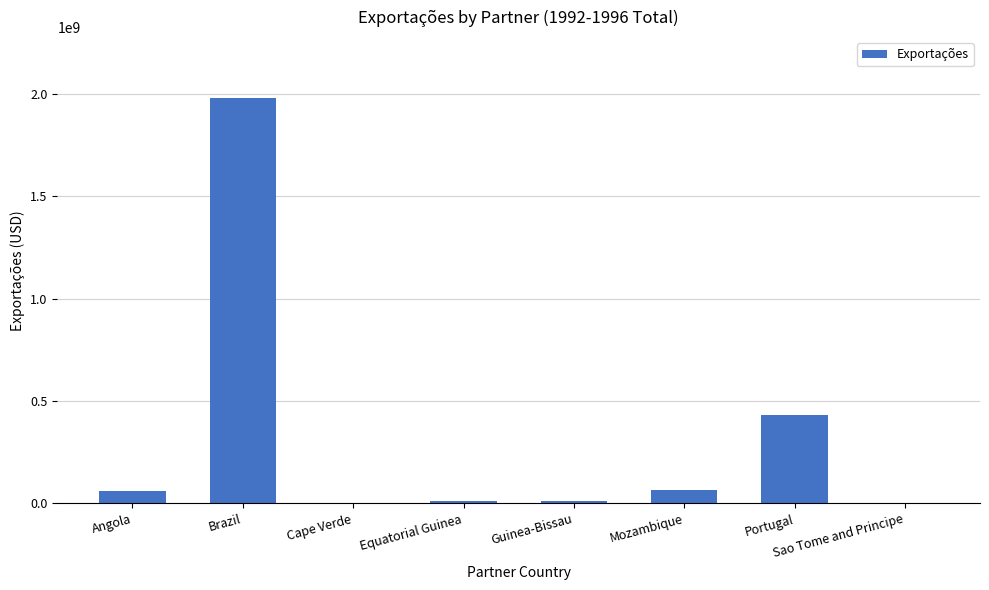

At which label is the value closest to 991166473?

Portugal